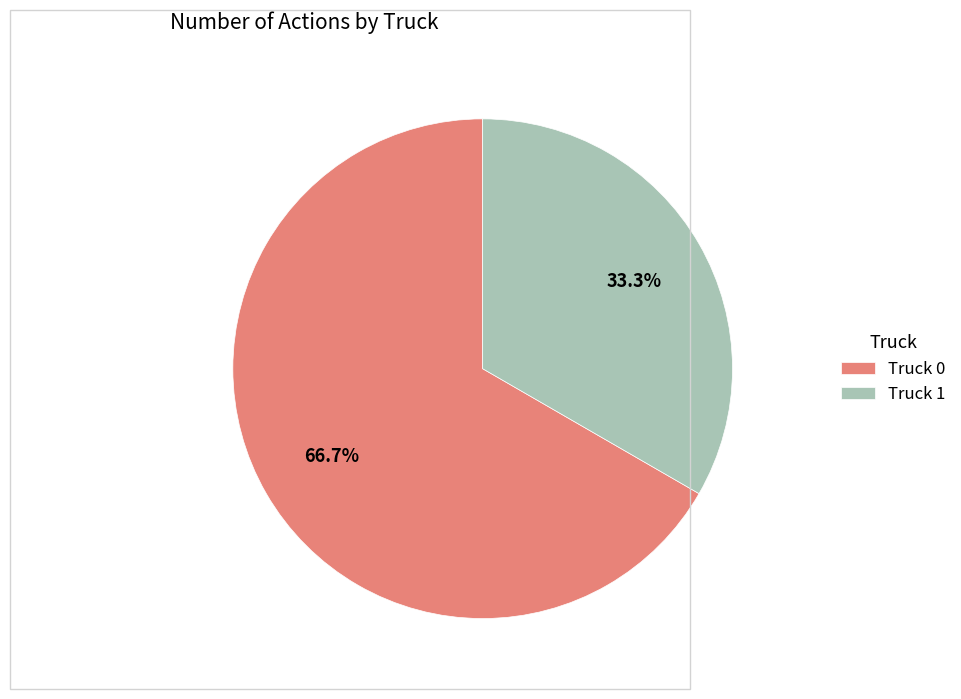

Does Truck 1 account for over 50% of the chart?

No